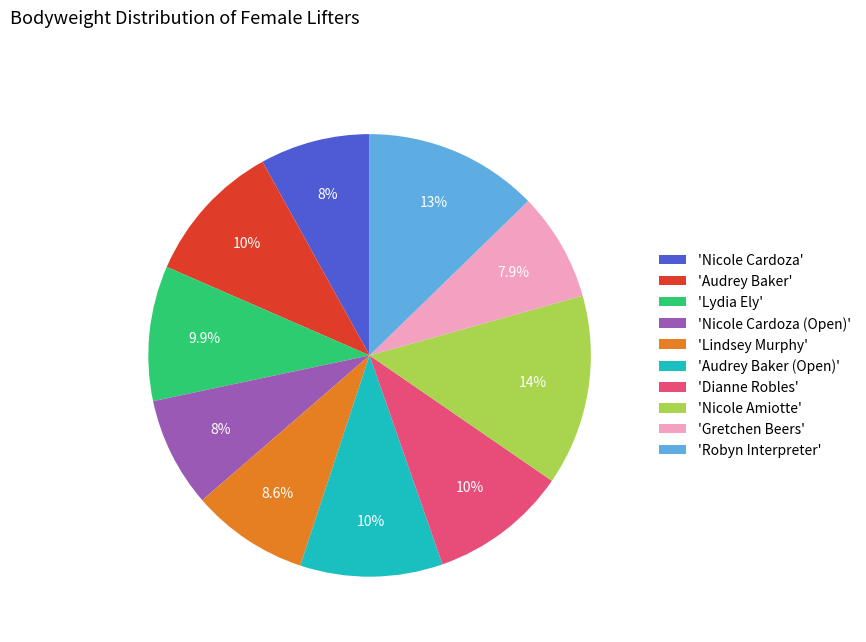

Which slice is the largest?

'Nicole Amiotte'